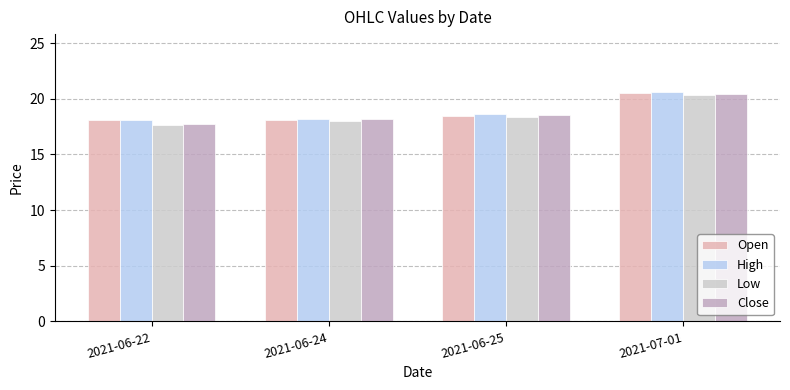

What is the total value across all series at 2021-06-24?

72.5